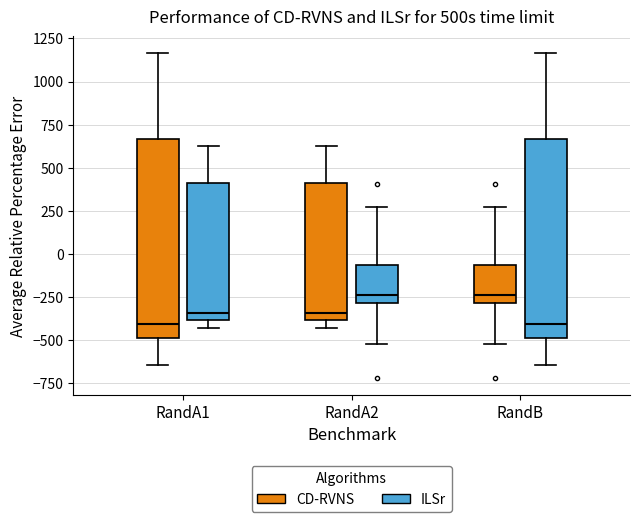

Reading left to right, transcribe this box plot: for each box, give where its median line is, the range the box spans, and where its two whiskers end, as read against the y-axis. The values are not printed on the chart, so give them approximately, as read against the axis.

RandA1 (CD-RVNS): median -400, box -500 to 650, whiskers -650 to 1150
RandA1 (ILSr): median -350, box -400 to 400, whiskers -450 to 650
RandA2 (CD-RVNS): median -350, box -400 to 400, whiskers -450 to 650
RandA2 (ILSr): median -250, box -300 to -50, whiskers -500 to 250
RandB (CD-RVNS): median -250, box -300 to -50, whiskers -500 to 250
RandB (ILSr): median -400, box -500 to 650, whiskers -650 to 1150